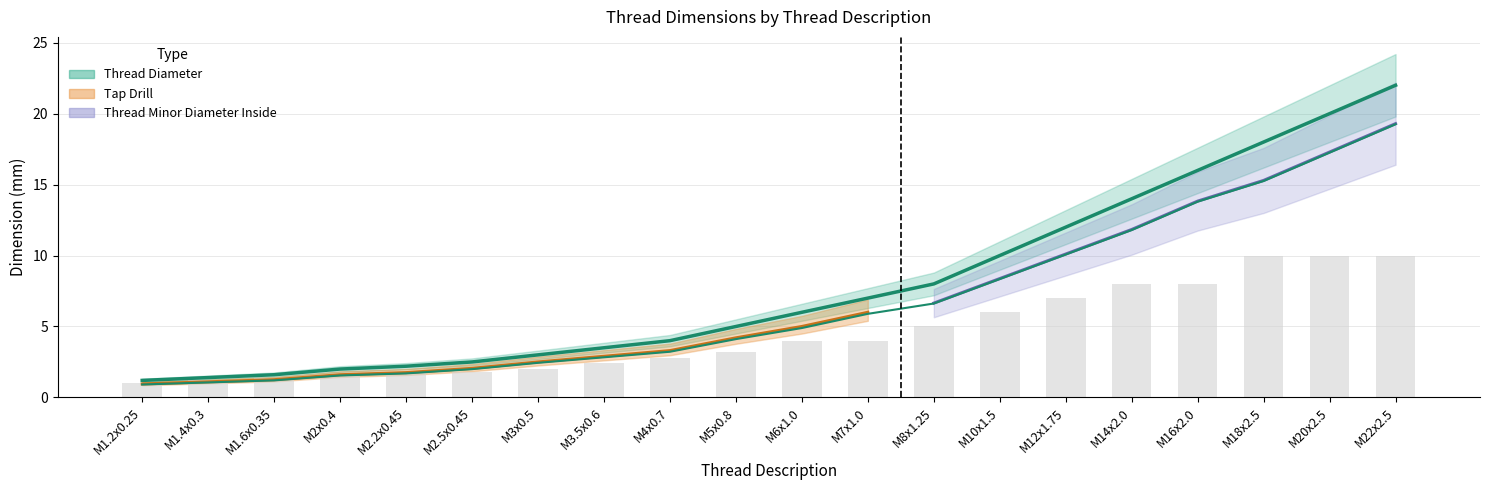

Where does the Thread Minor Diameter series first go above 4?

M5x0.8